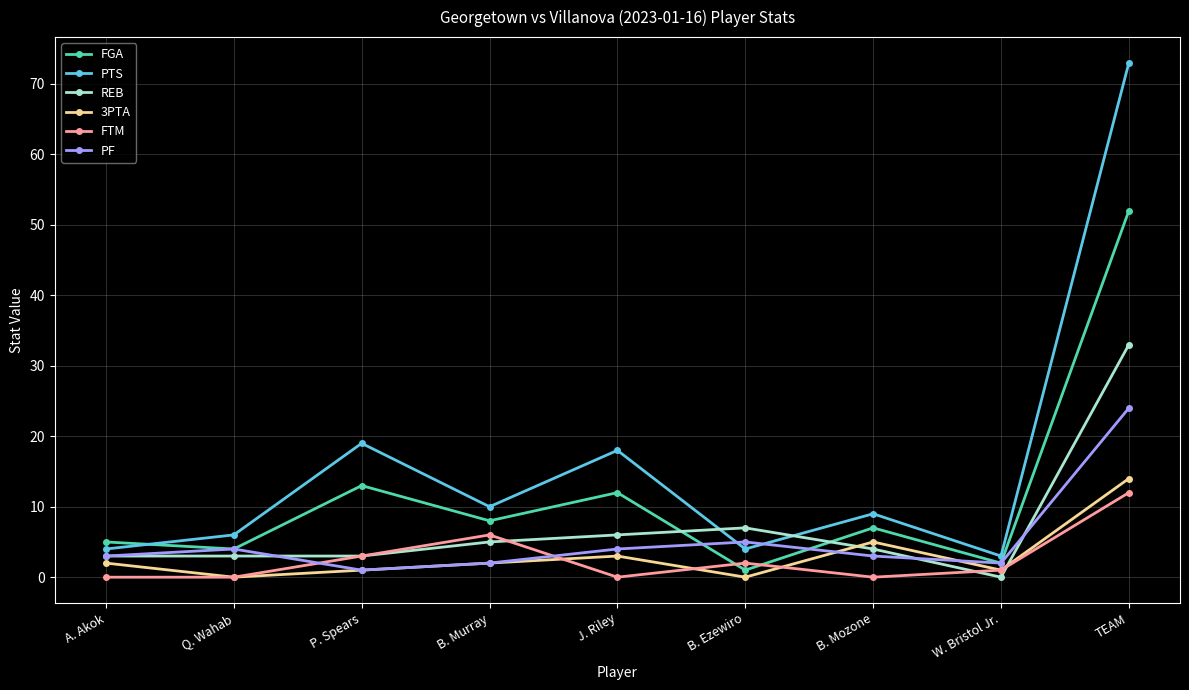

What is the label of the 8th point from the left?

W. Bristol Jr.